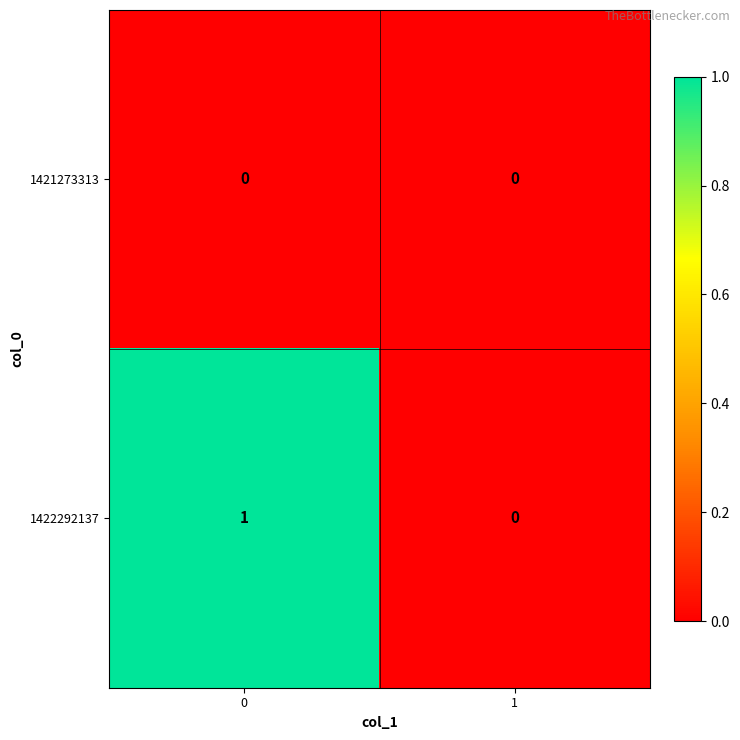

Reading left to right, transcribe all the data shown in this chart.

1421273313: 0	0
1422292137: 1	0